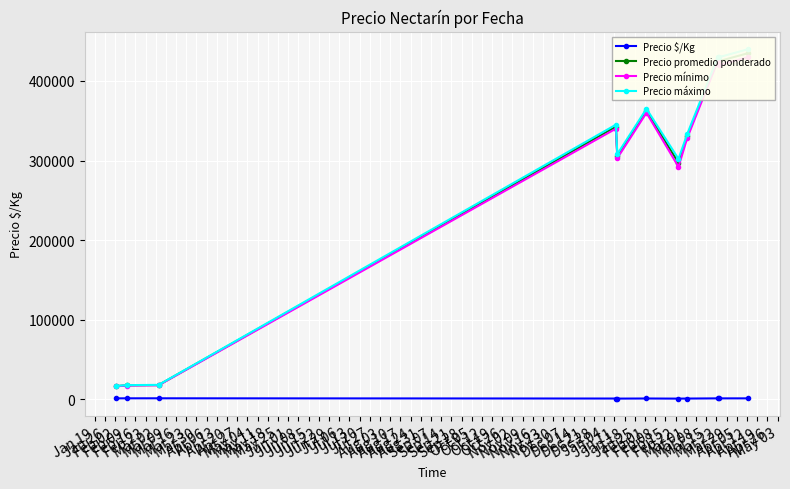

True or false: Precio $/Kg has more than 1 points higher than both neighbors.

True